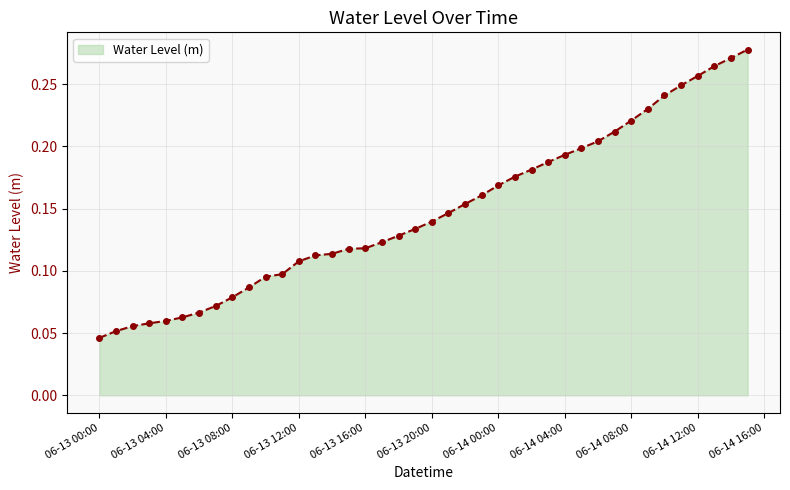

Count the values in the range 0 to 1.

40